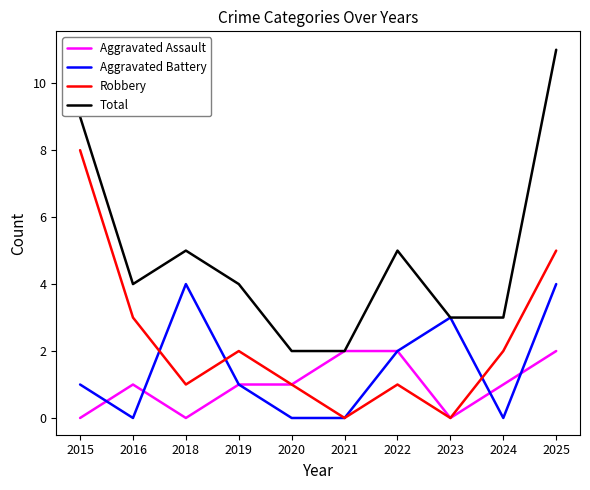

Which series changed the most between 2015 and 2023?

Robbery